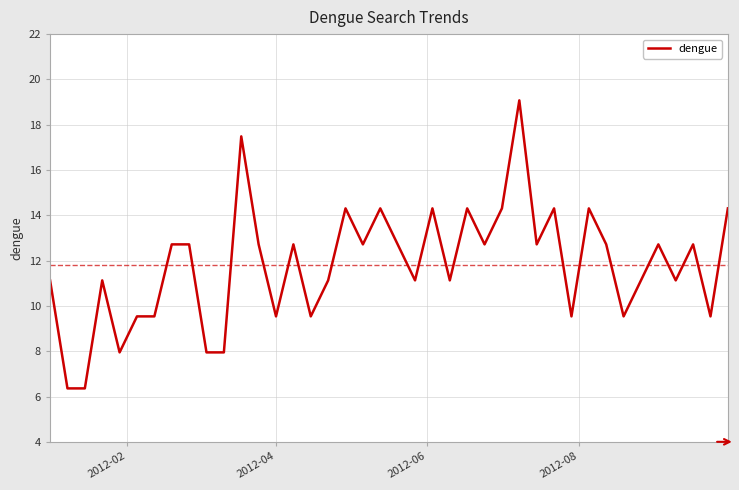

What is the maximum value shown in the chart?

19.1